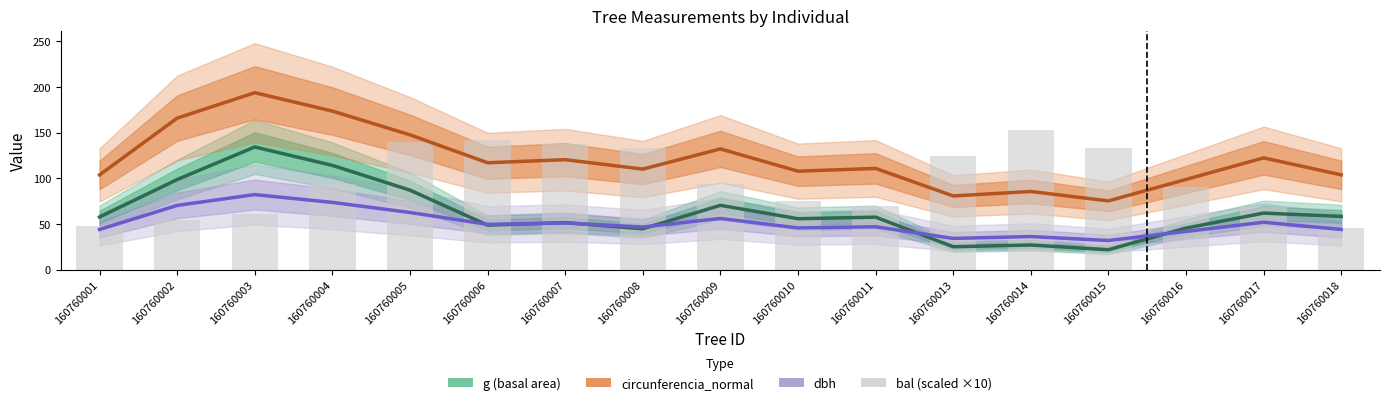

How many values in the circunferencia_normal series are below 110?

7